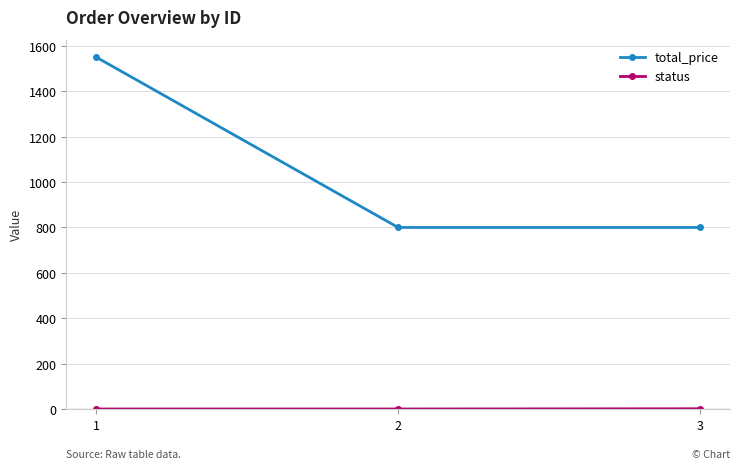

What is the difference between the maximum and minimum values in the total_price series?

750